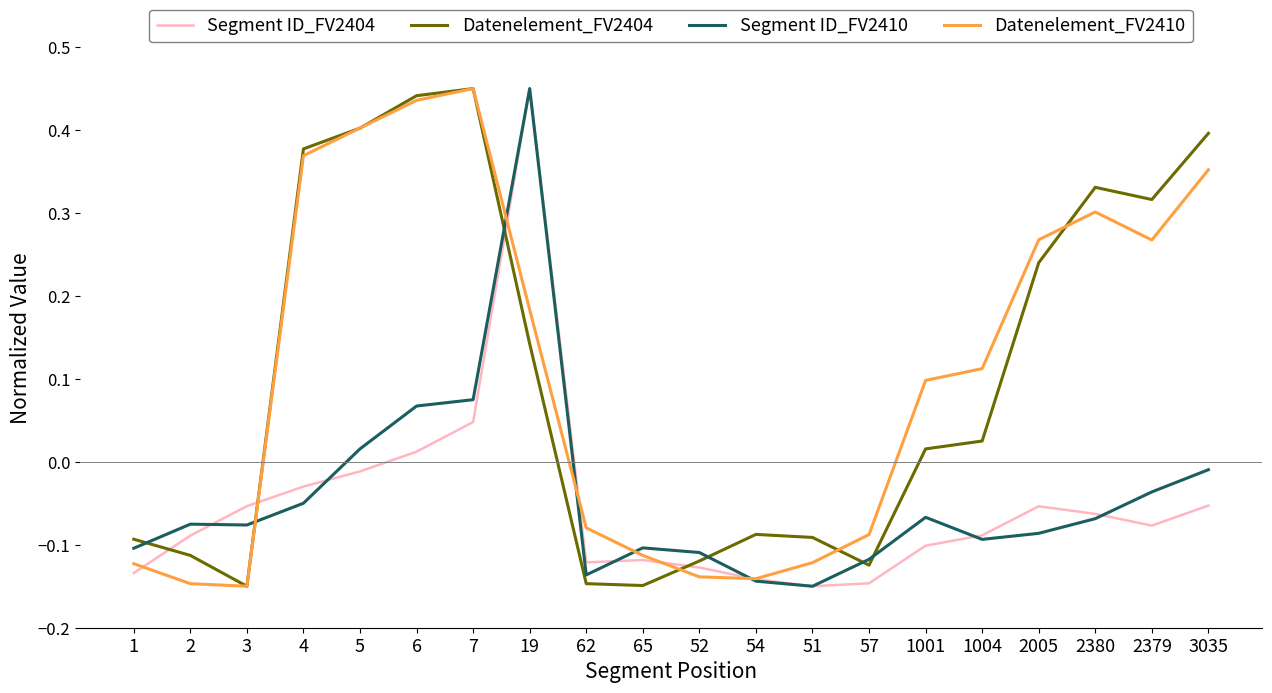

True or false: Datenelement_FV2404 and Segment ID_FV2410 cross at least once.

True